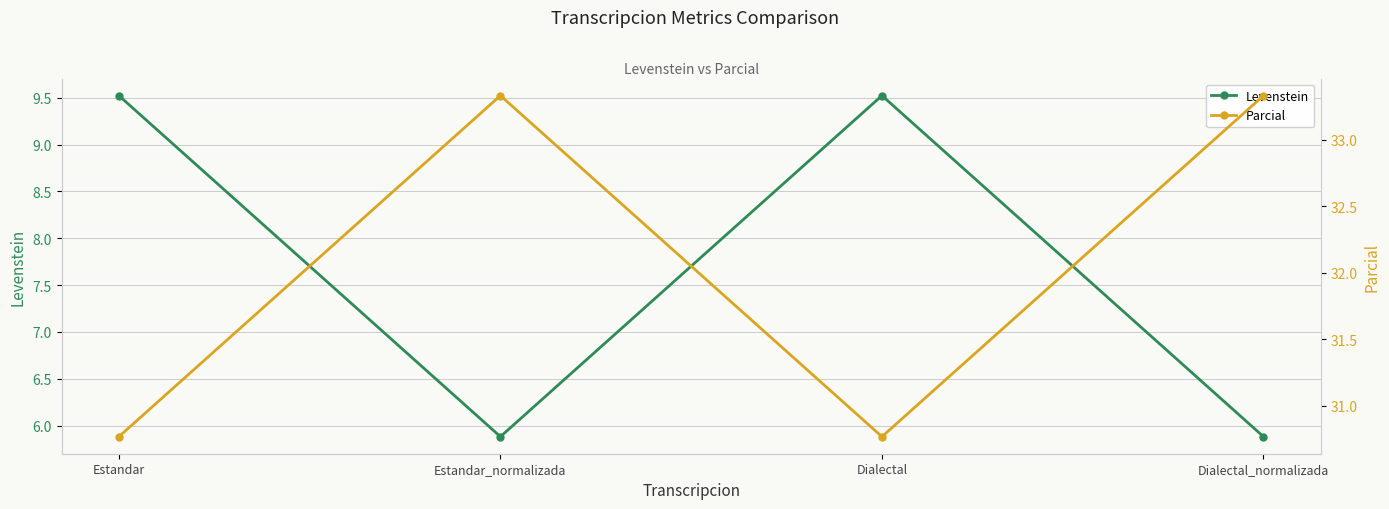

At which category is the sum across all series the highest?

Estandar